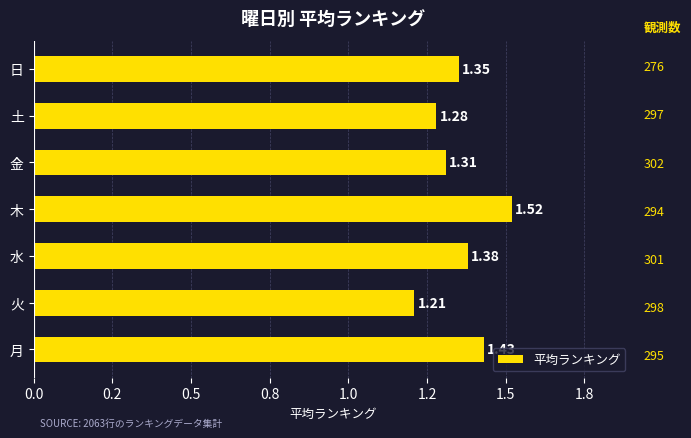

Are the bars horizontal?

Yes